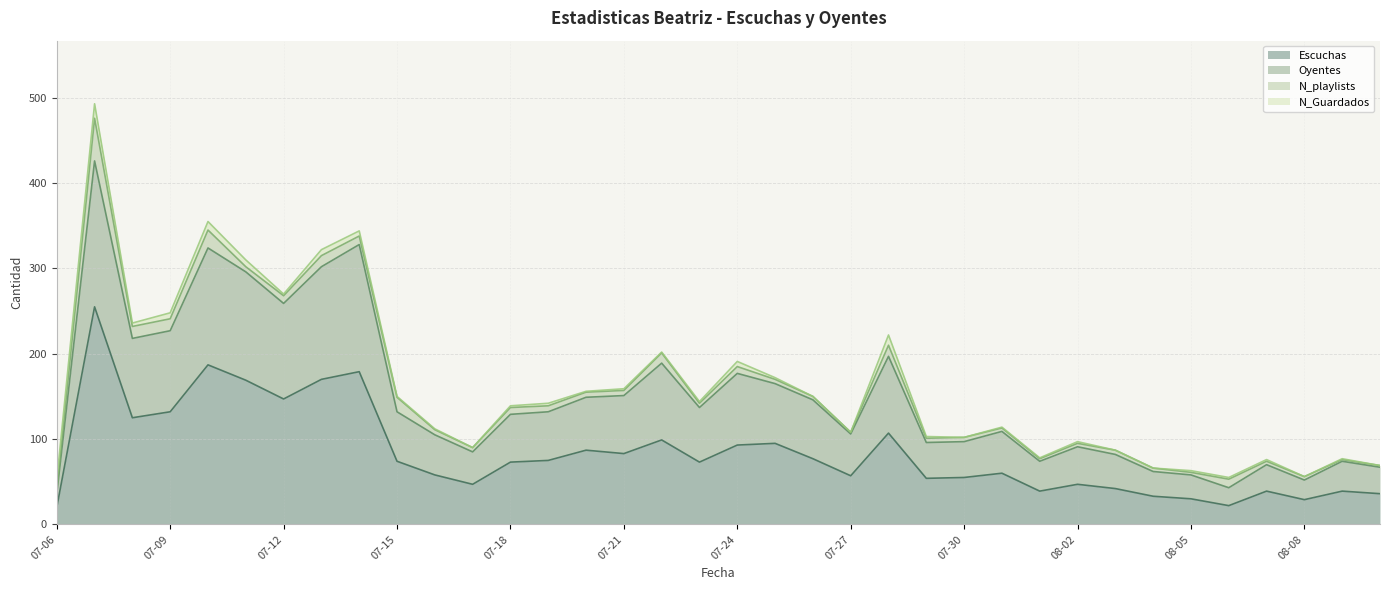

Between 2023-07-29 and 2023-08-03, which is larger?

2023-07-29